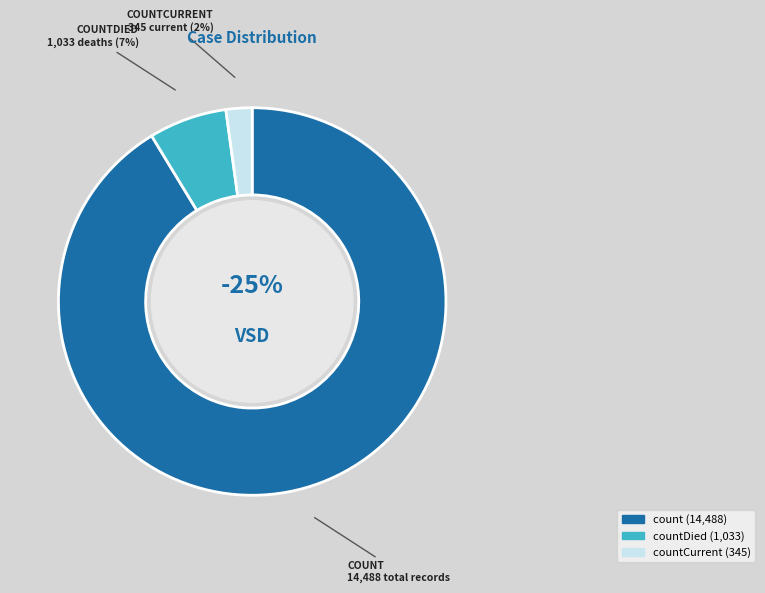

To the nearest percent, what is the difference between the largest and smallest slice percentages?

89%